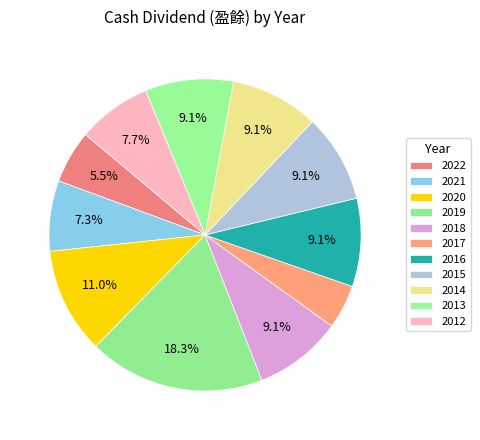

What is the change in value from 2021 to 2017?

-0.2